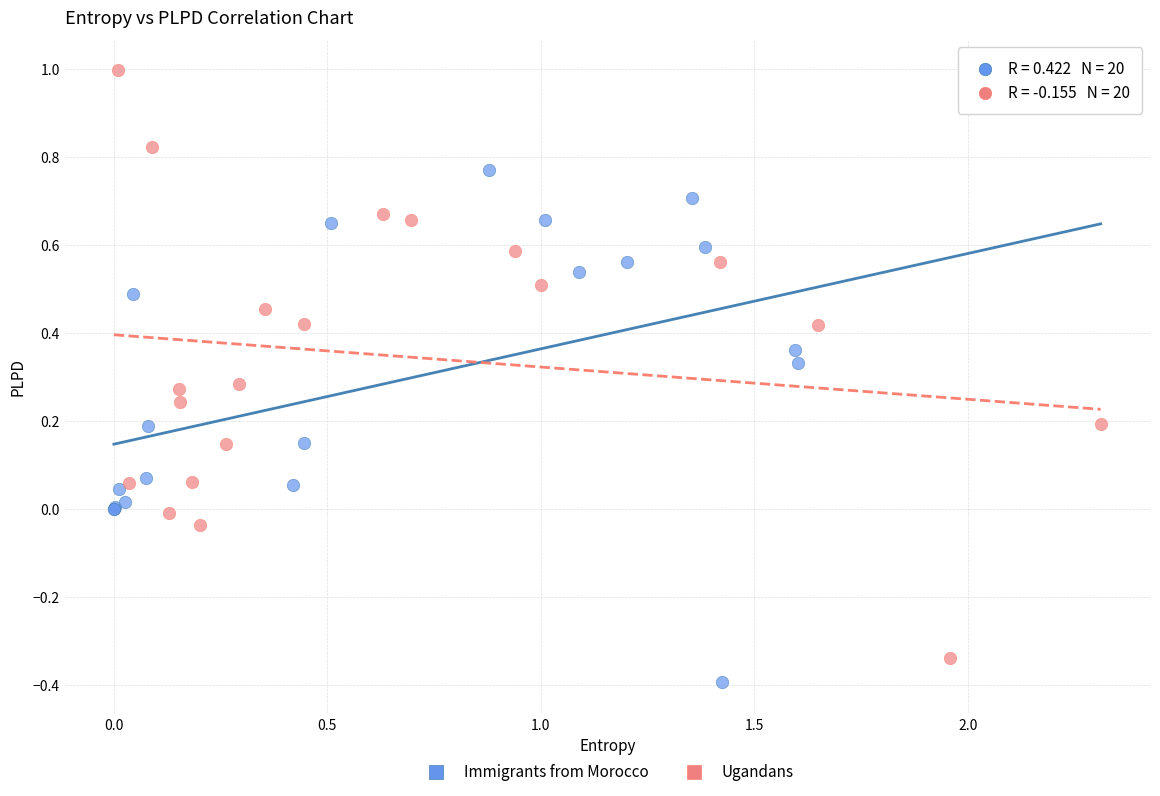

Which series reaches the minimum Y coordinate?

Immigrants from Morocco